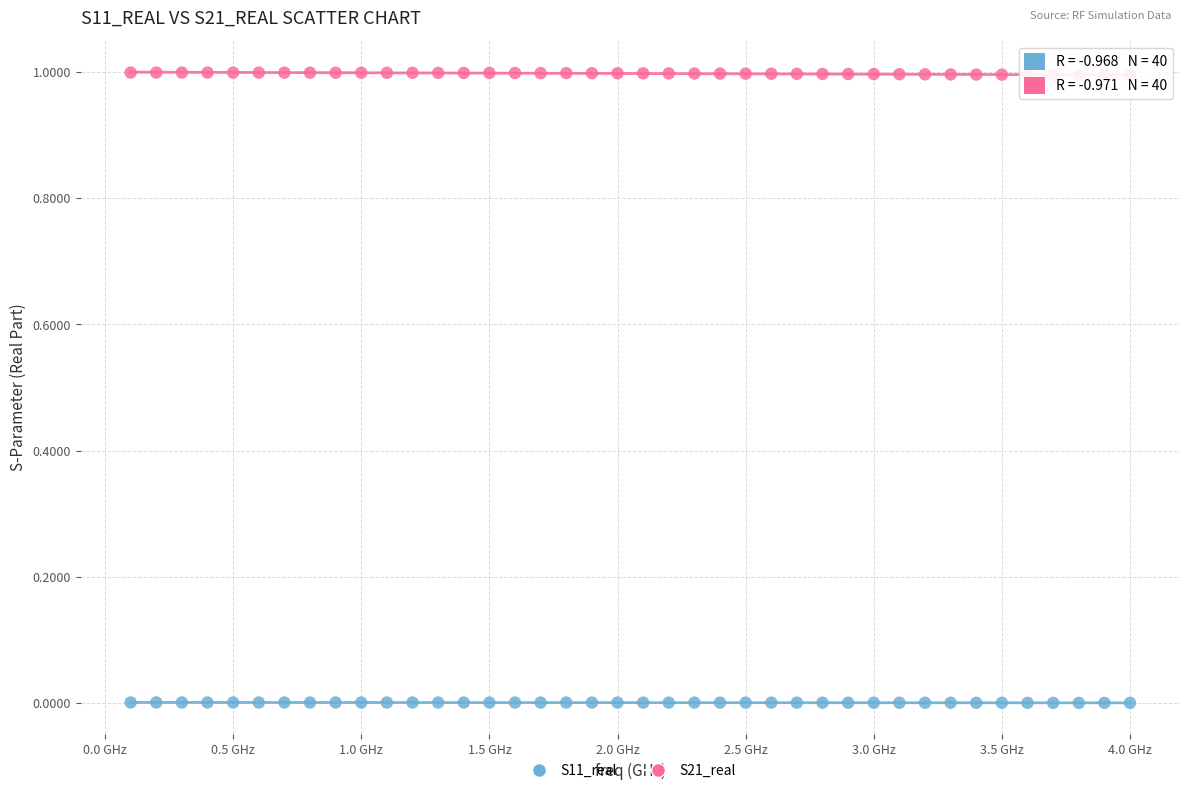

What are all the series names shown in the legend?

S11_real, S21_real